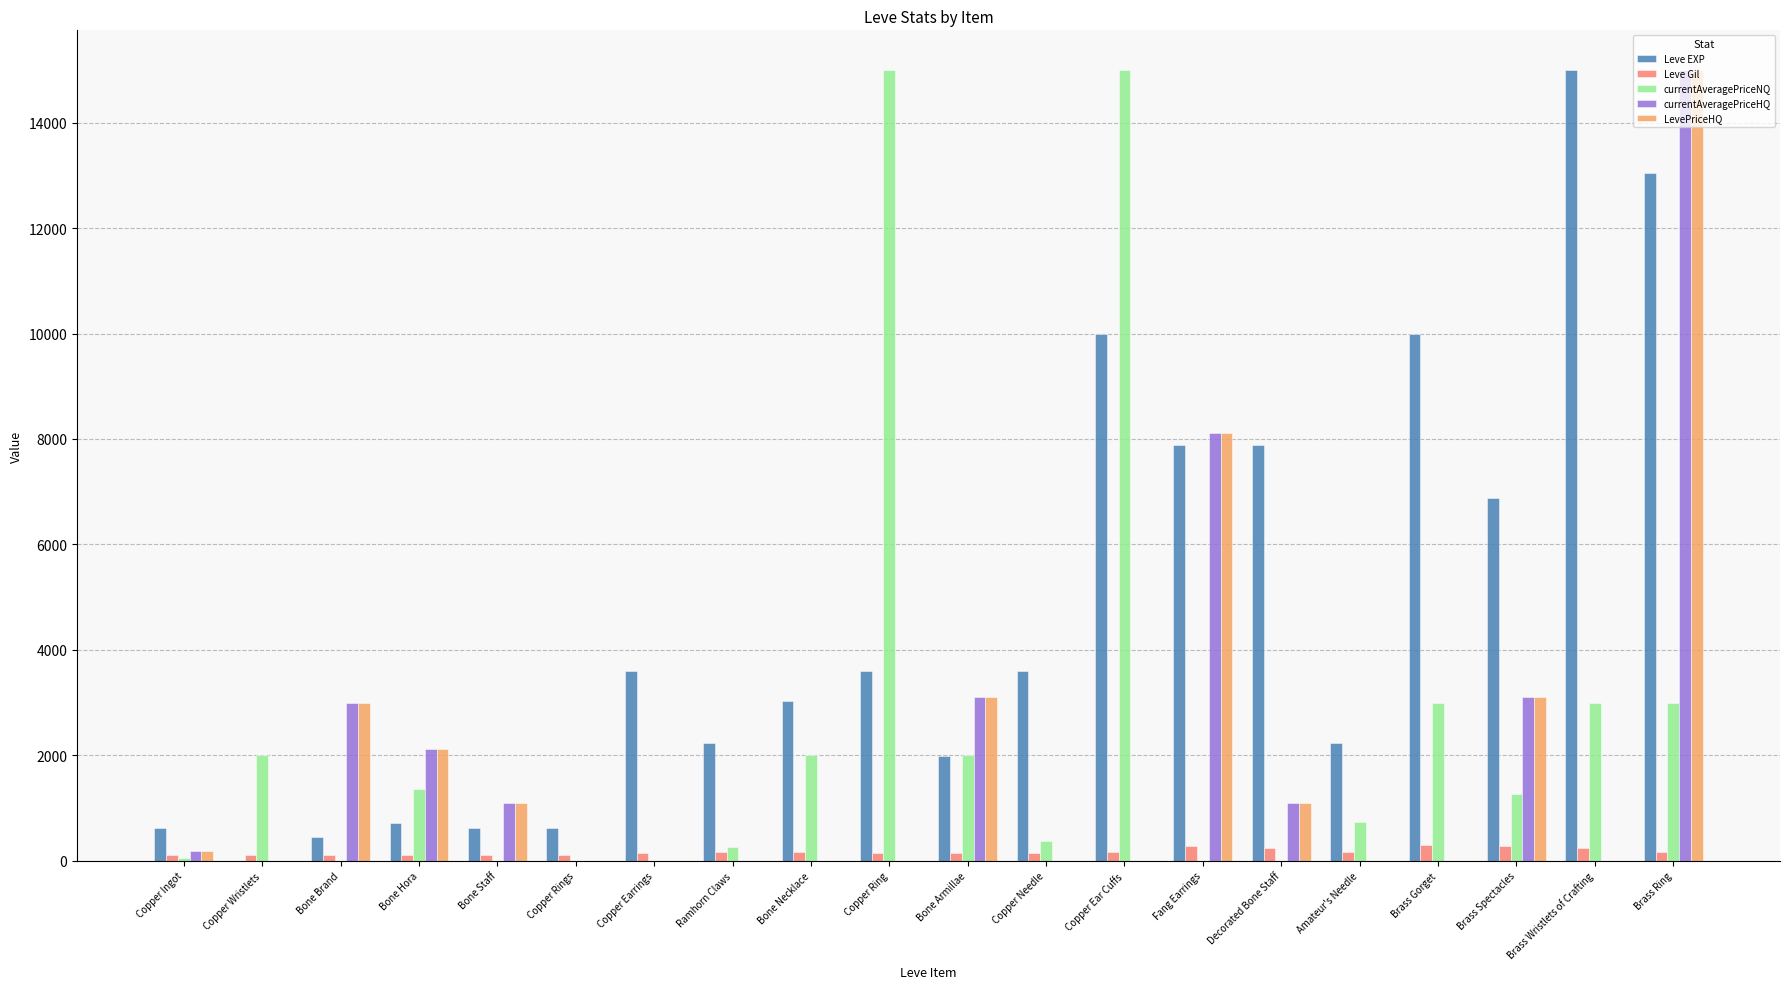

What is the spread (max minus min) of values at Brass Spectacles?

6592.0